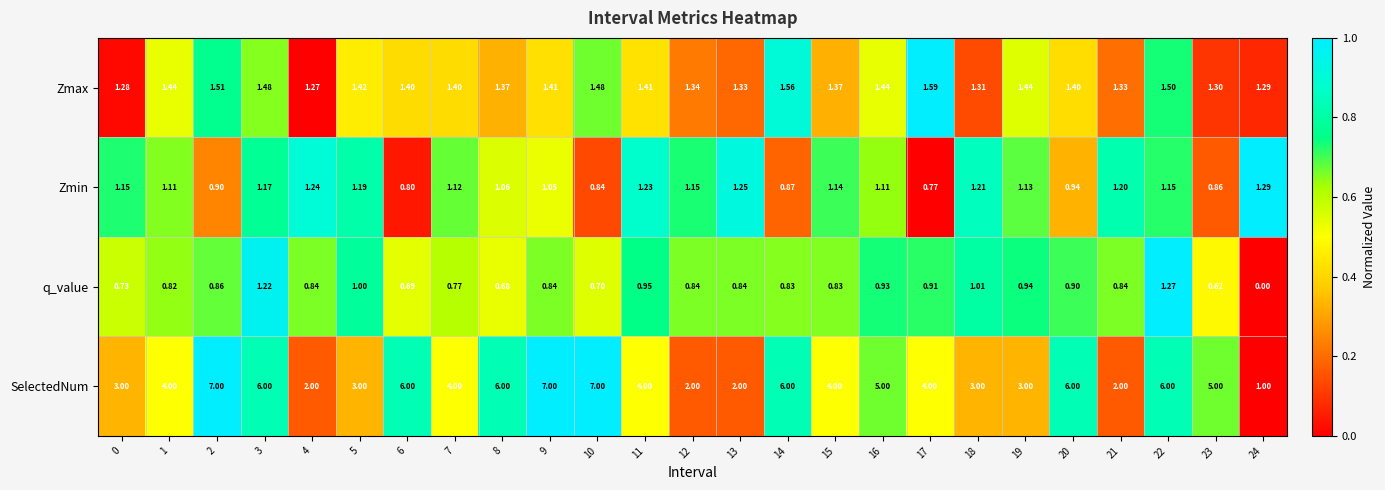

What is the total value across all series at 6?

8.9